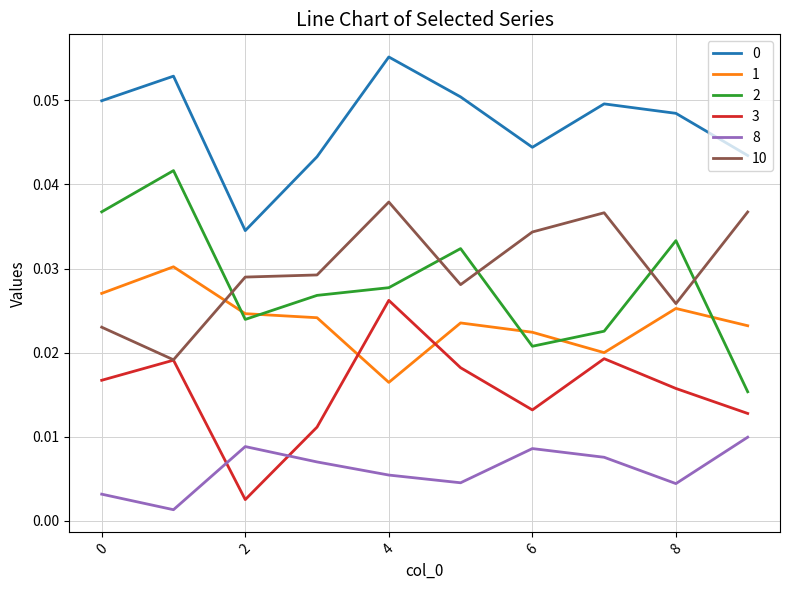

True or false: 0 and 1 cross at least once.

False